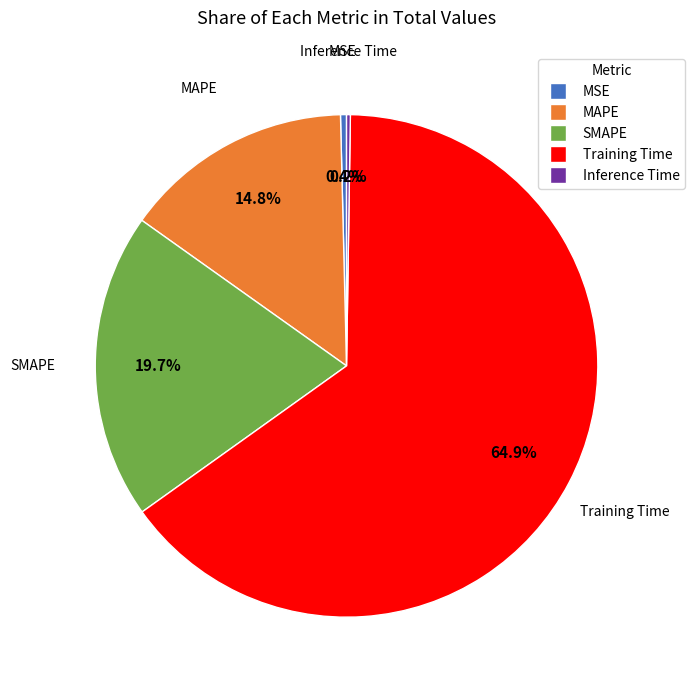

To the nearest percent, what is the difference between the largest and smallest slice percentages?

65%